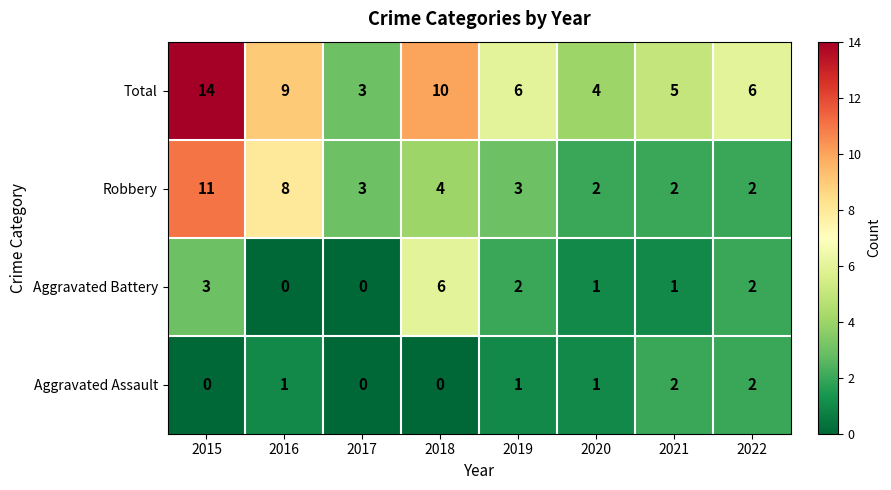

Rank the series by their average value, from lowest to highest.

Aggravated Assault, Aggravated Battery, Robbery, Total